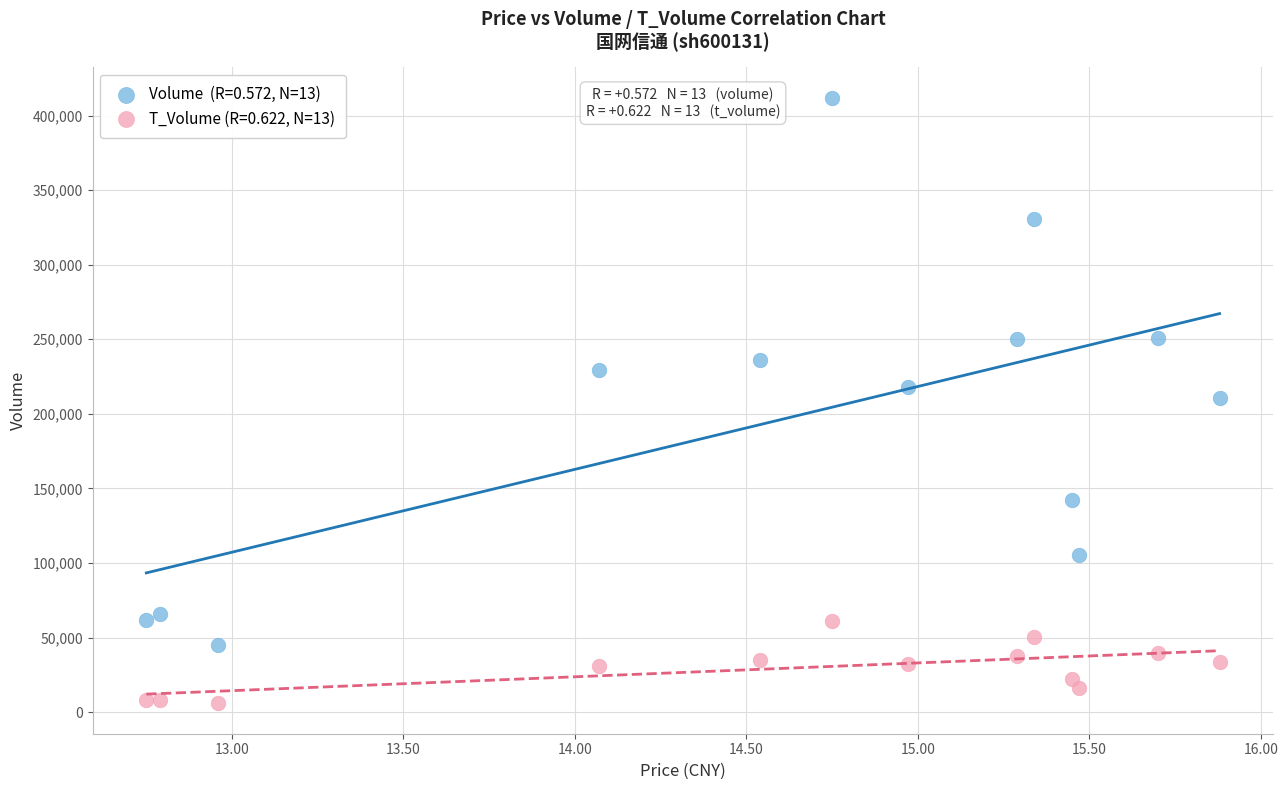

Across all data points, what is the range of Y values (max minus min)?

406060